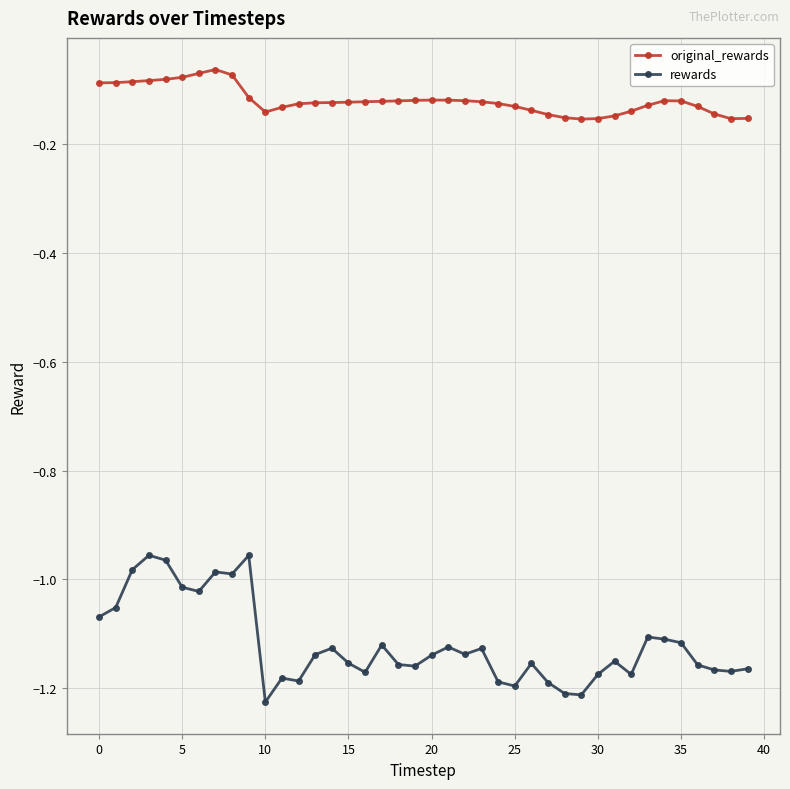

Rank the series by their average value, from highest to lowest.

original_rewards, rewards